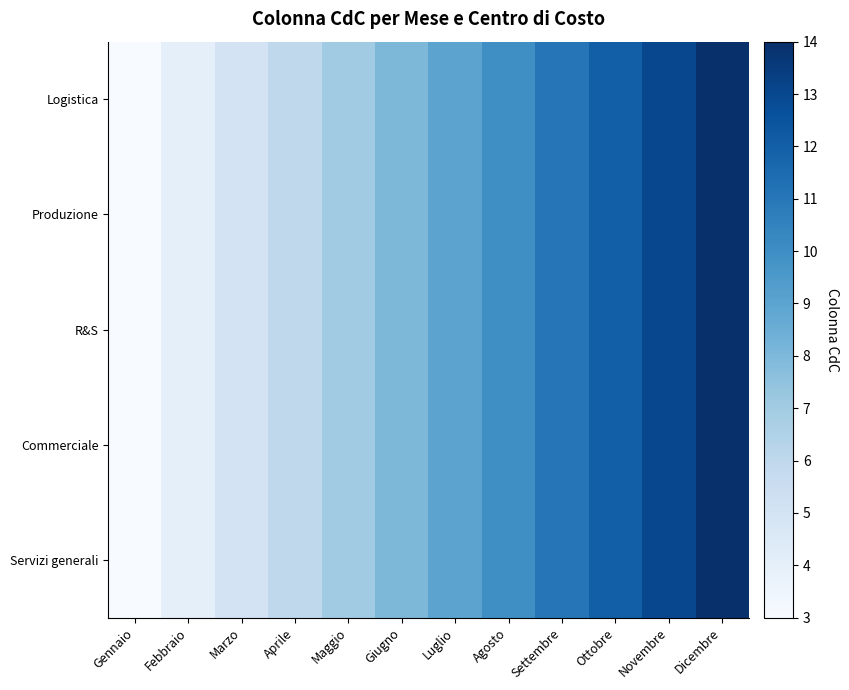

How many data points does each series have?

12